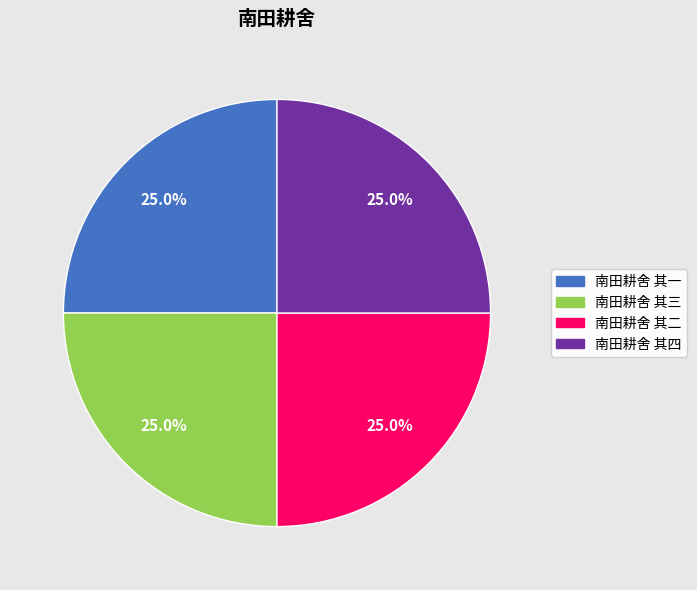

What is the total percentage of 南田耕舍 其一 and 南田耕舍 其二?

50.0%